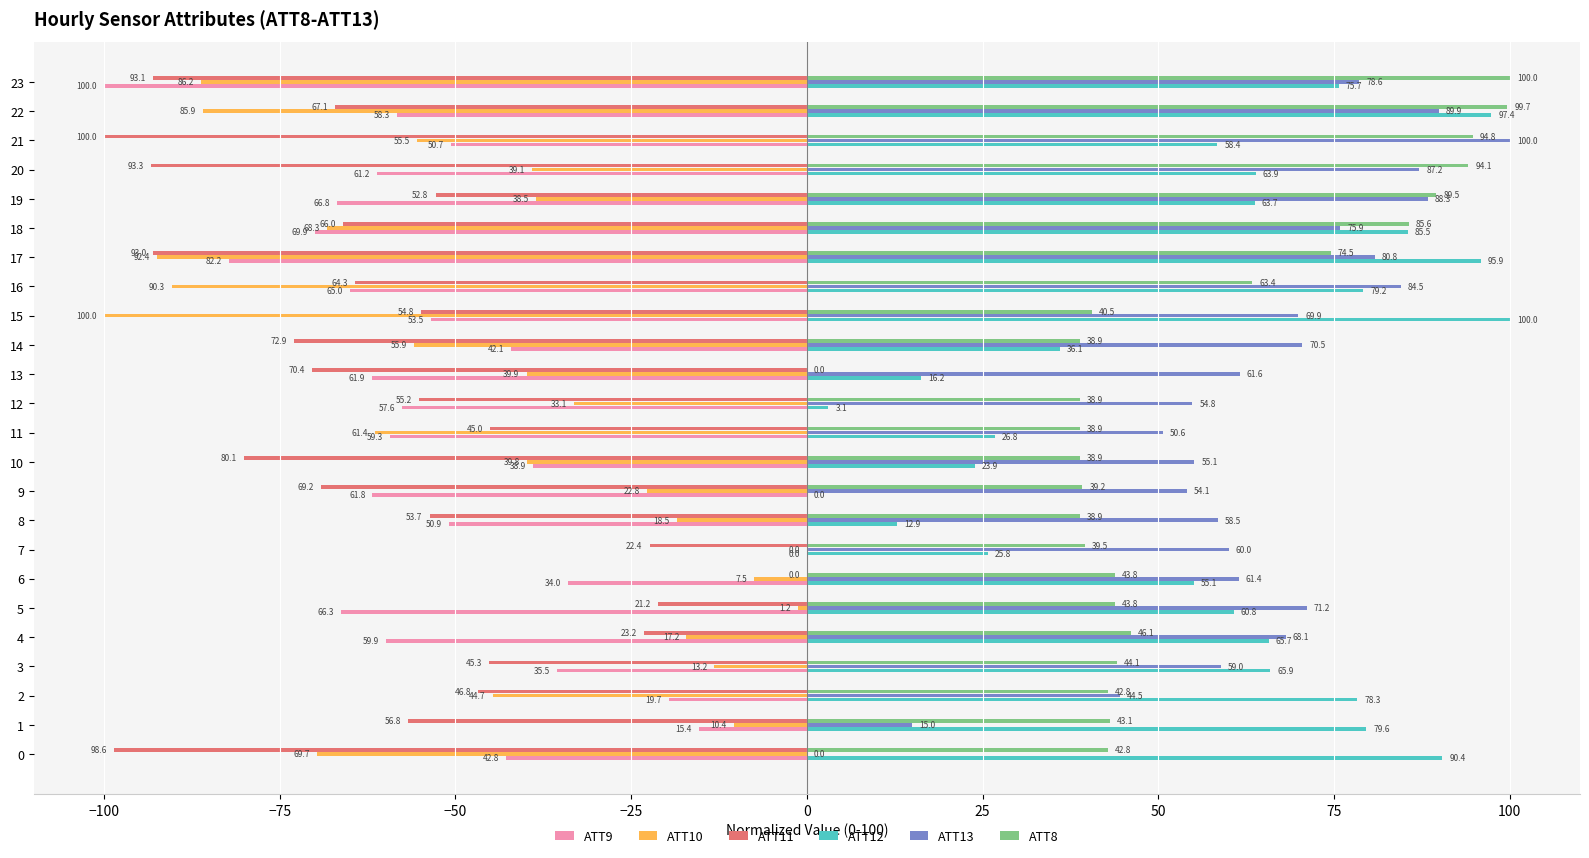

At which category is the sum across all series the highest?

6